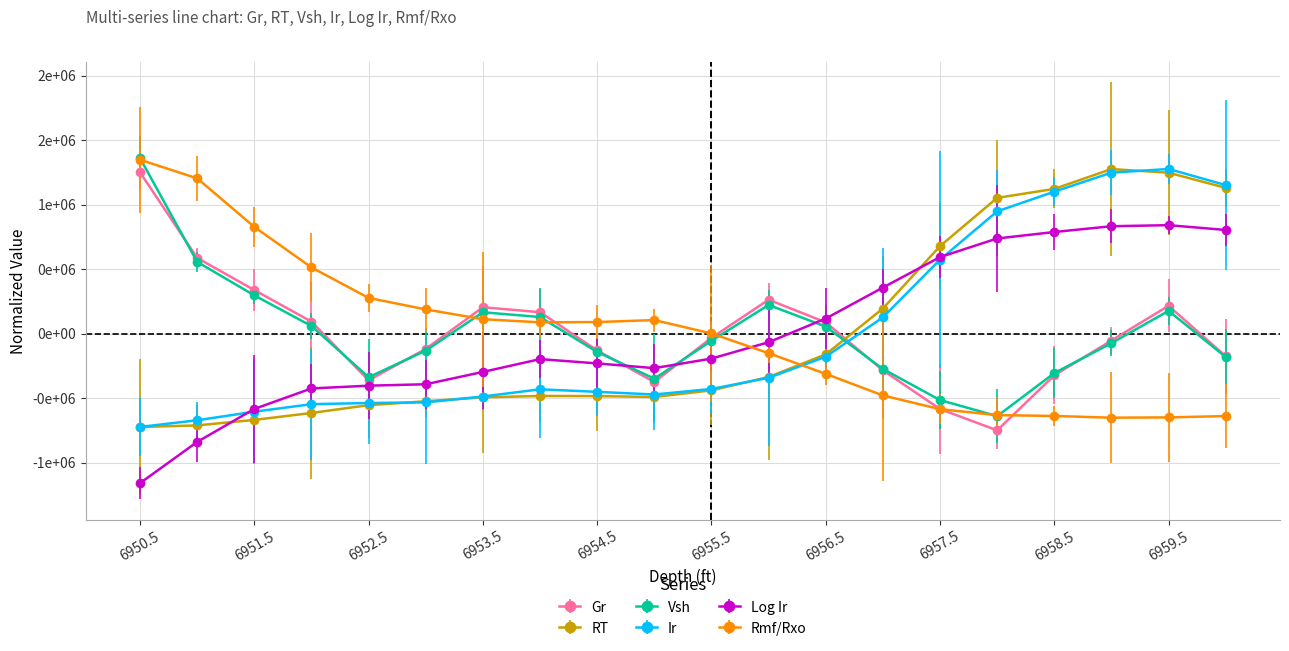

Does the chart have visible grid lines?

Yes